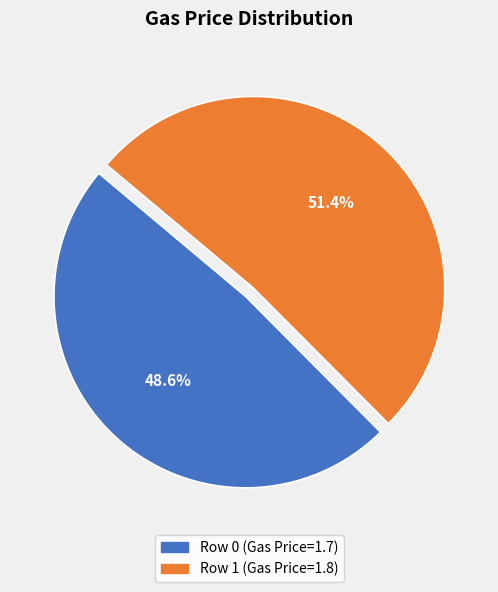

What percentage is the Row 0 (Gas Price=1.7) slice, to the nearest percent?

49%